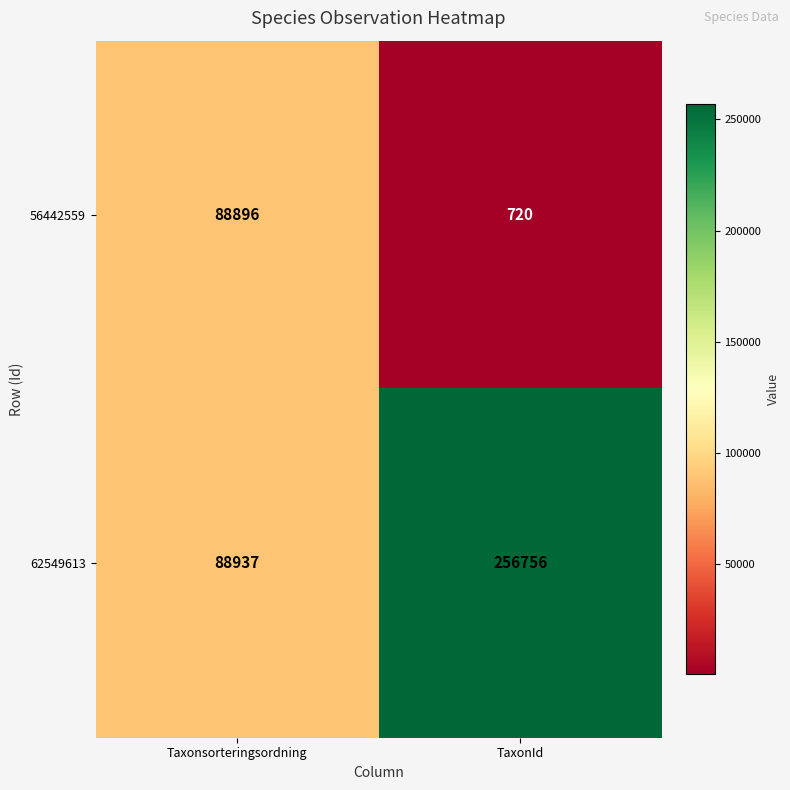

Reading left to right, what are all the values shown in this chart?

56442559: Taxonsorteringsordning=88896	TaxonId=720
62549613: Taxonsorteringsordning=88937	TaxonId=256756